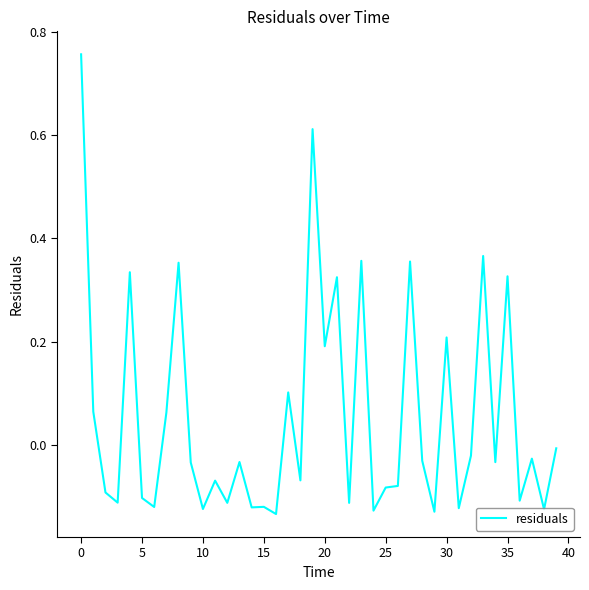

What is the difference between the second highest and minimum values?

0.7